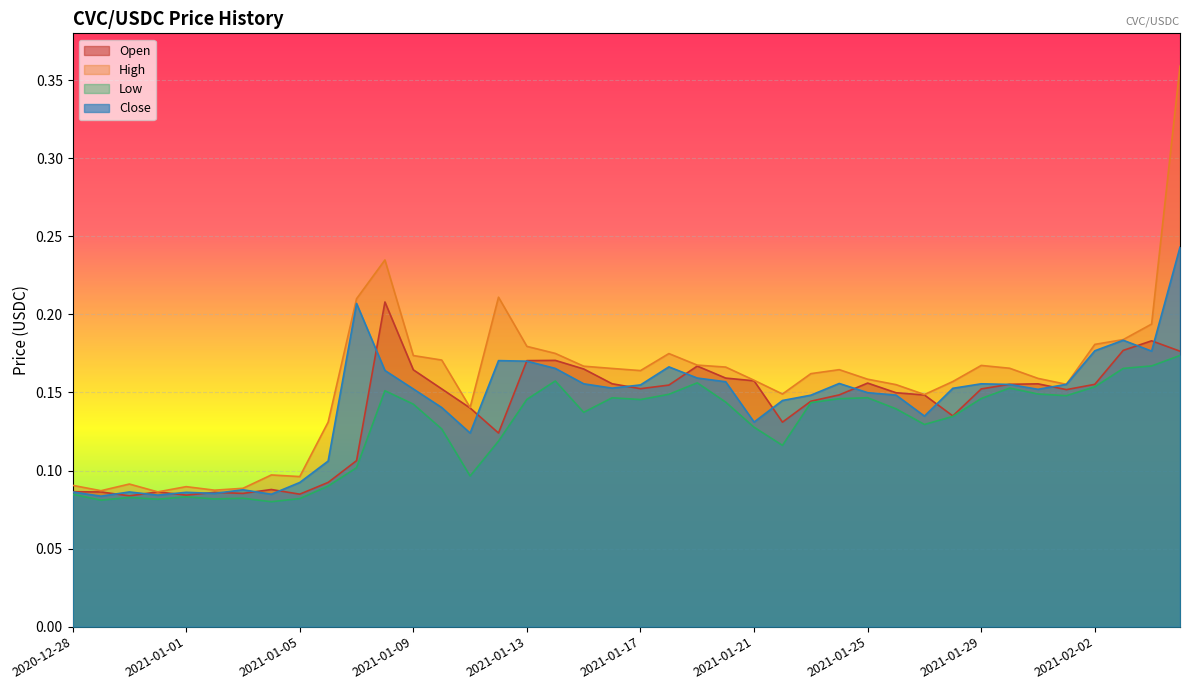

At which category does the chart reach its peak across all series?

2021-02-05